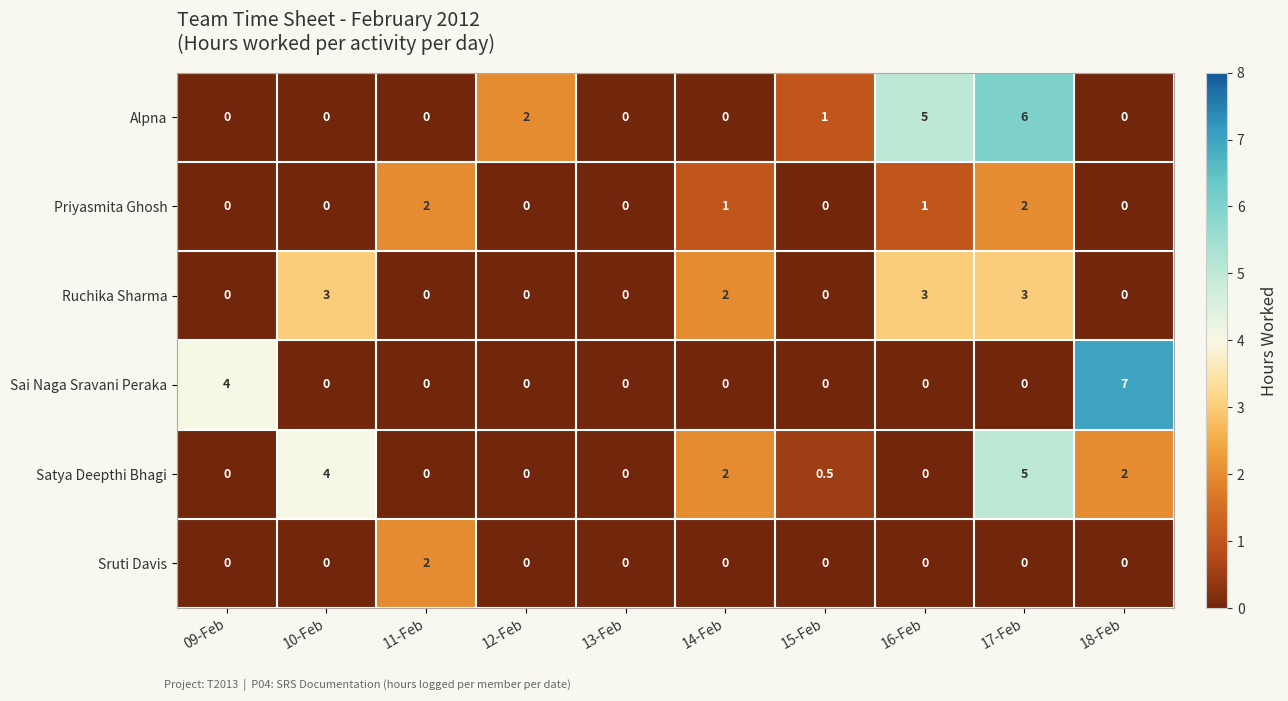

Which series has the widest spread of values?

Sai Naga Sravani Peraka